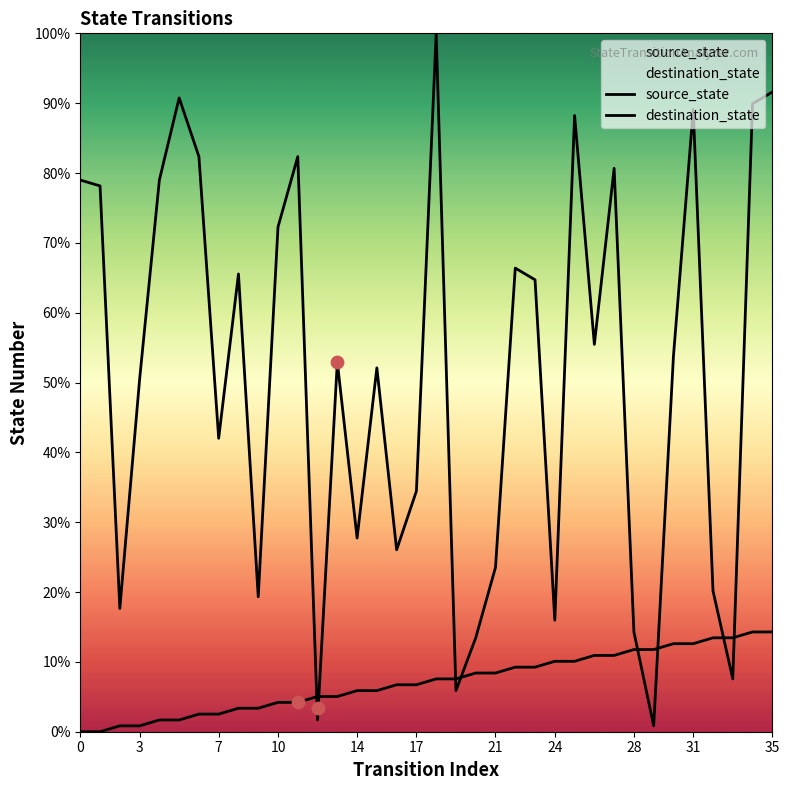

At how many categories does at least one series exceed 63?

16